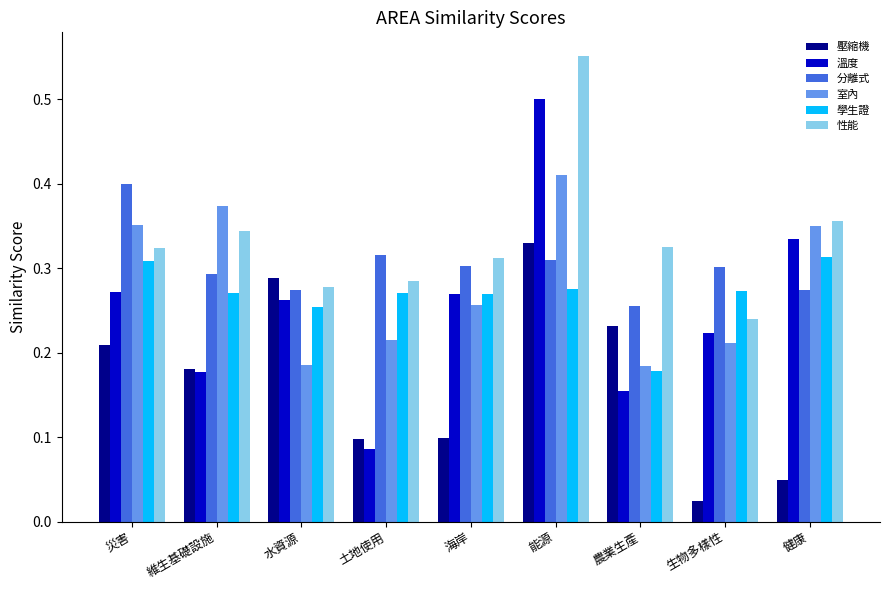

At which label does 壓縮機 reach its peak?

能源